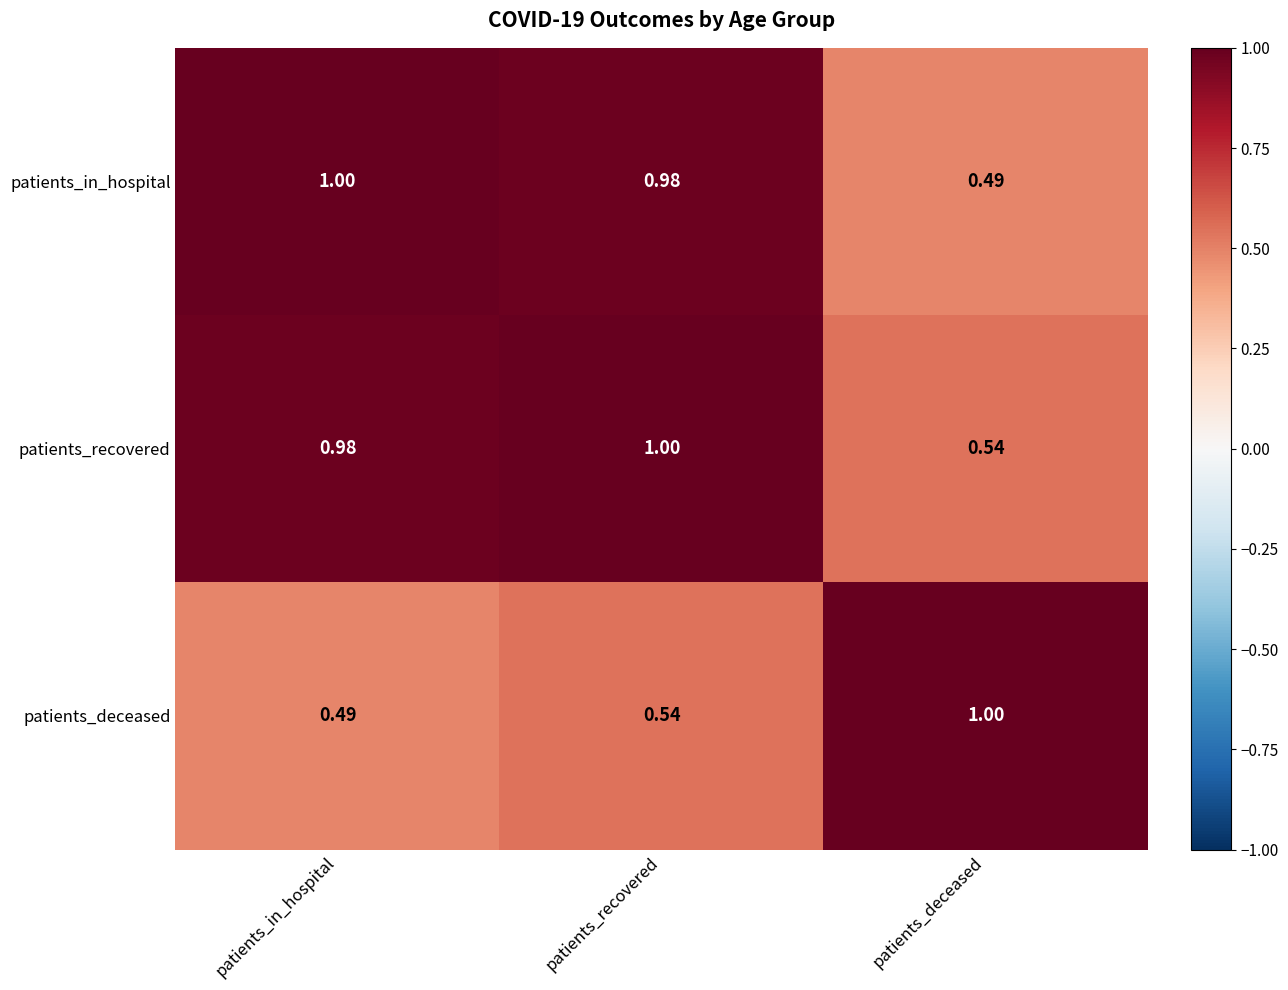

Which category has the lowest value in the patients_in_hospital series?

patients_deceased